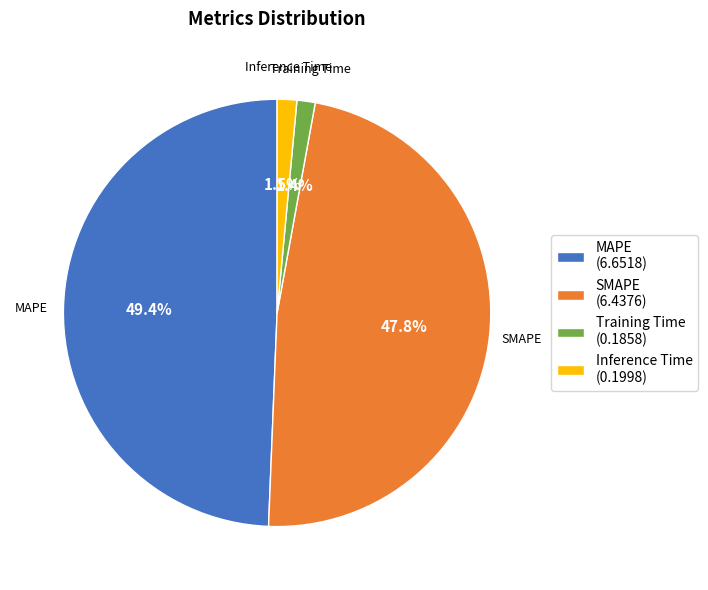

What percentage is the MAPE slice, to the nearest percent?

49%